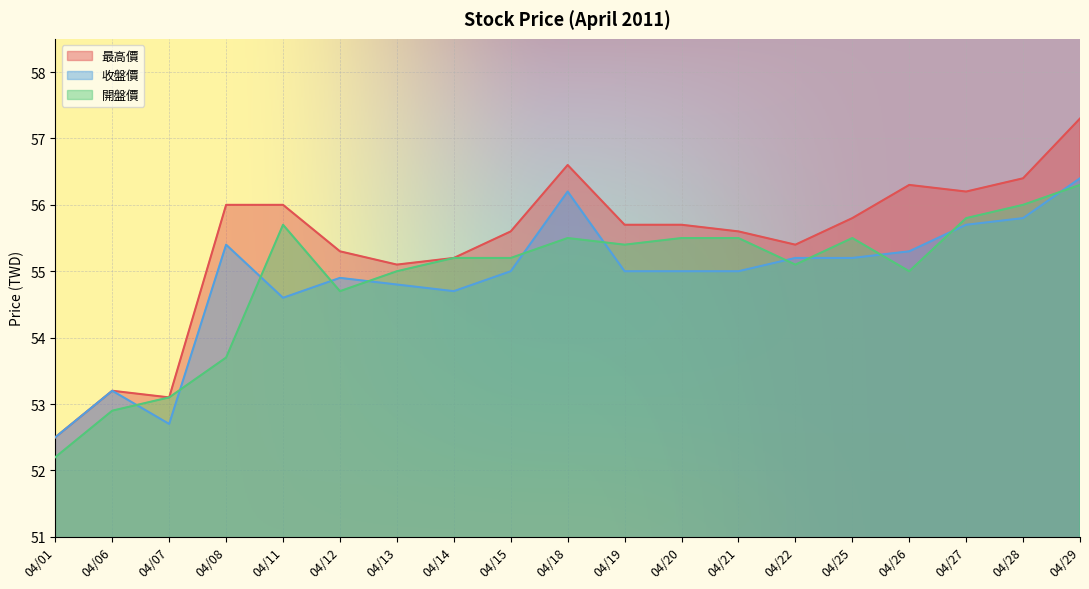

What is the sum of all 收盤價 values?

1042.6